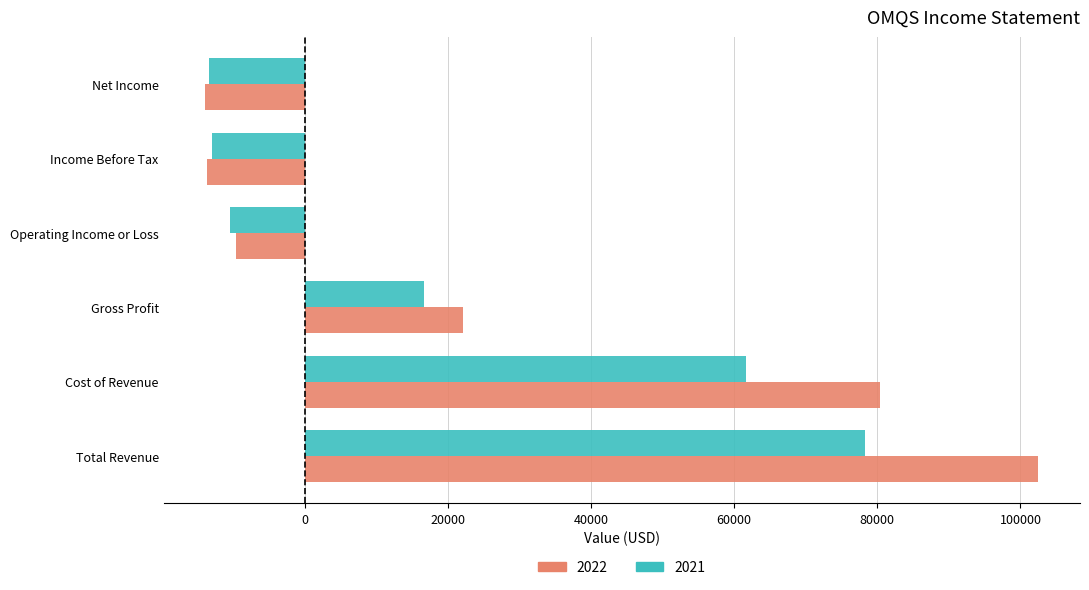

The value of 2022 at Total Revenue is 35672. True or false?

False